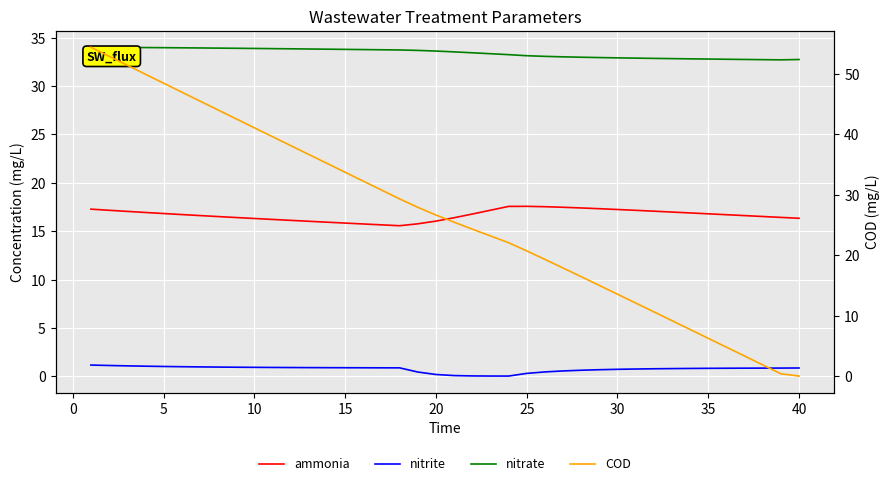

Which series has the largest range (max minus min)?

COD